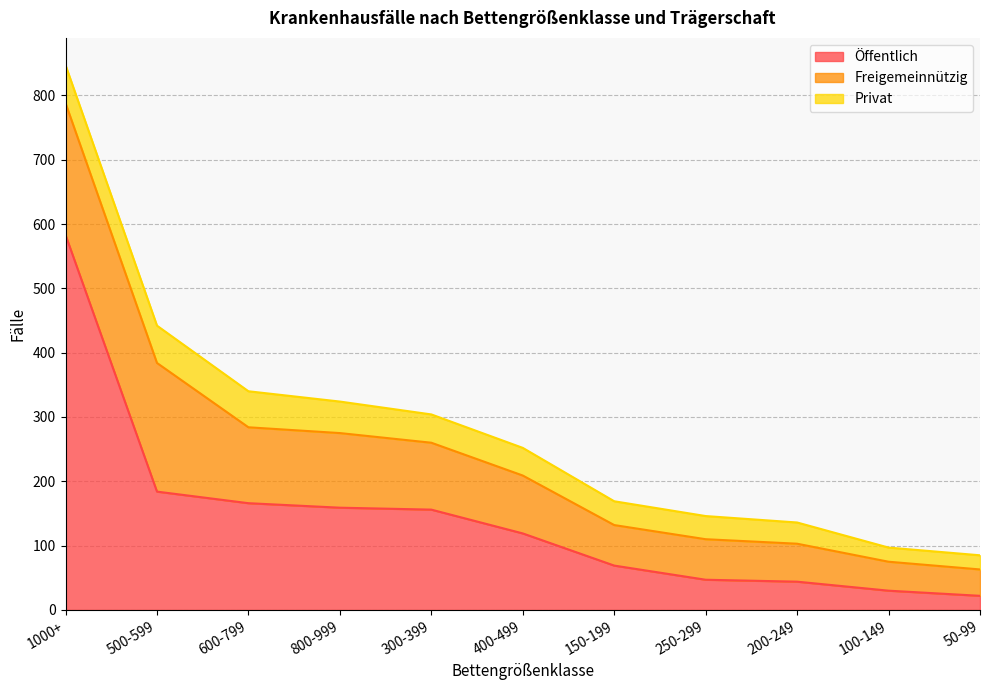

Rank the categories by Privat value from lowest to highest.

100-149, 50-99, 200-249, 250-299, 150-199, 400-499, 300-399, 800-999, 600-799, 500-599, 1000+